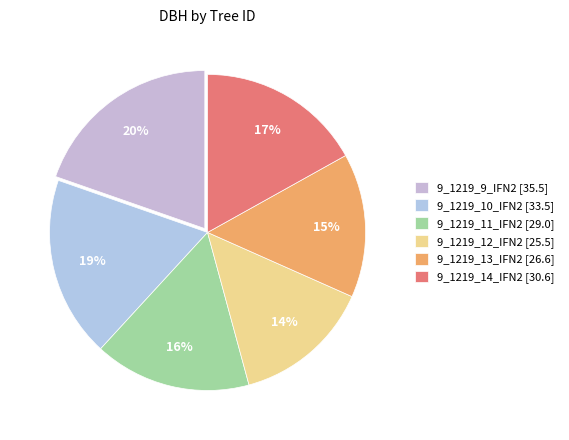

How much of the chart is everything except 9_1219_10_IFN2?

81.5%